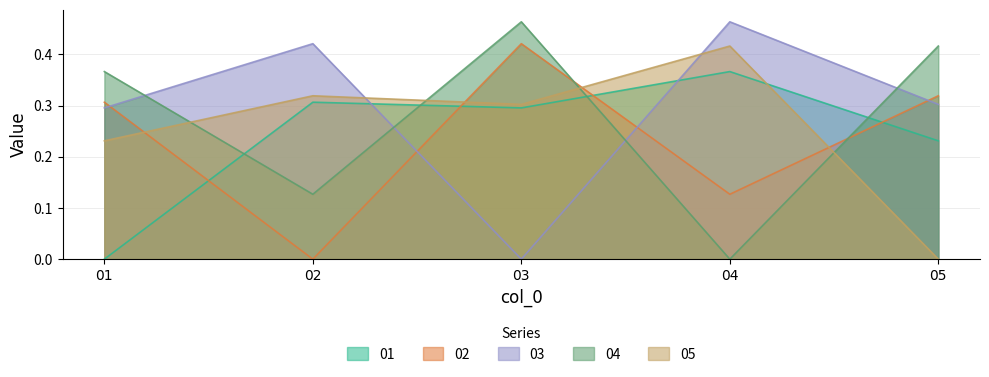

Reading right to left, what are all the values shown in this chart?

01: 05=0.2	04=0.4	03=0.3	02=0.3	01=0.0
02: 05=0.3	04=0.1	03=0.4	02=0.0	01=0.3
03: 05=0.3	04=0.5	03=0.0	02=0.4	01=0.3
04: 05=0.4	04=0.0	03=0.5	02=0.1	01=0.4
05: 05=0.0	04=0.4	03=0.3	02=0.3	01=0.2